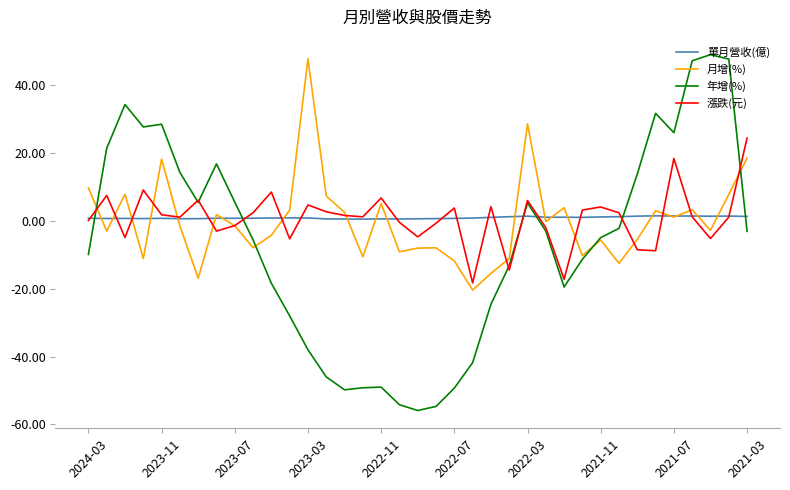

How many series are shown in this chart?

4